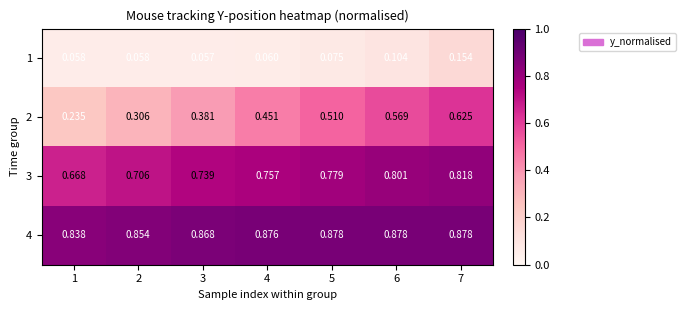

Which series changed the most between 4 and 5?

2